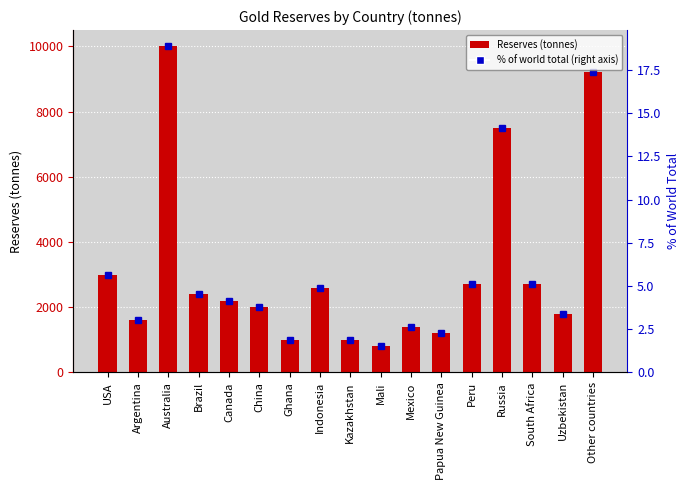

What is the greatest value displayed?

10000